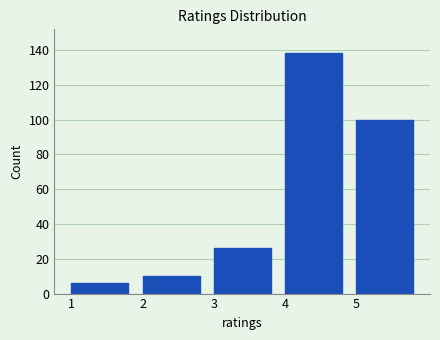

Over which range of the x-axis is the bar tallest?

4 to 5